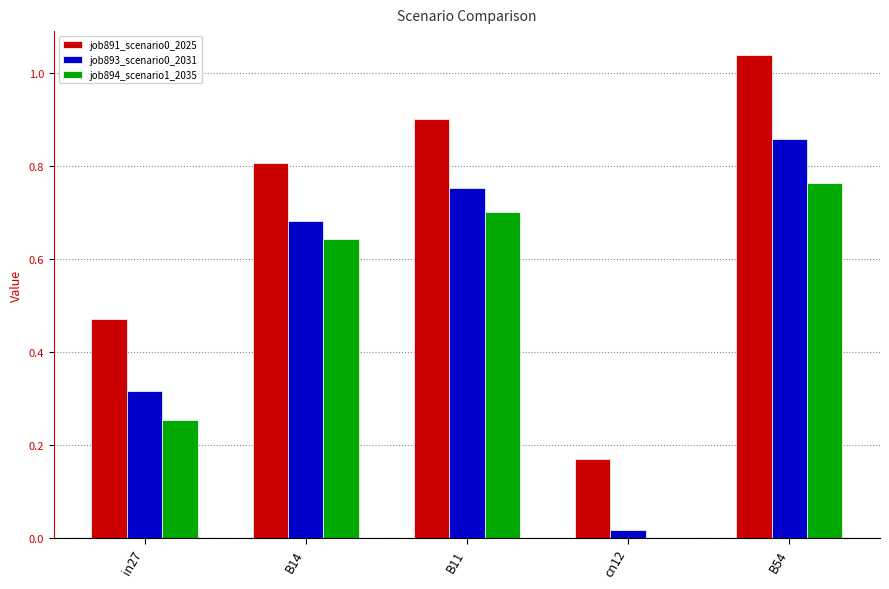

Which category has the highest value across all series?

B54